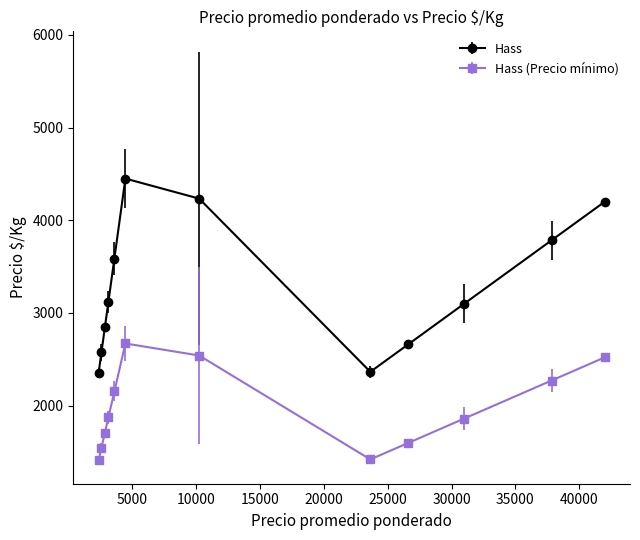

What is the highest value of the Hass (Precio mínimo) series?

2670.0